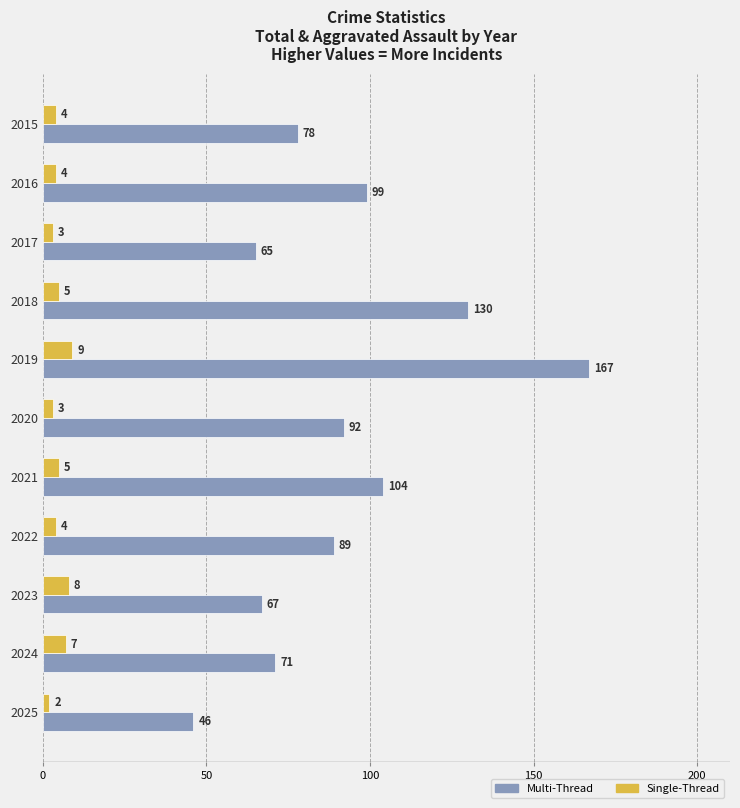

Which series has the largest total across all categories?

Multi-Thread